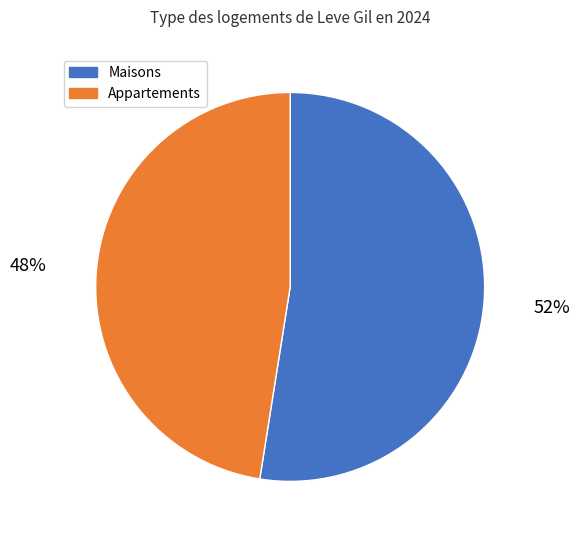

How many segments does this pie chart have?

2